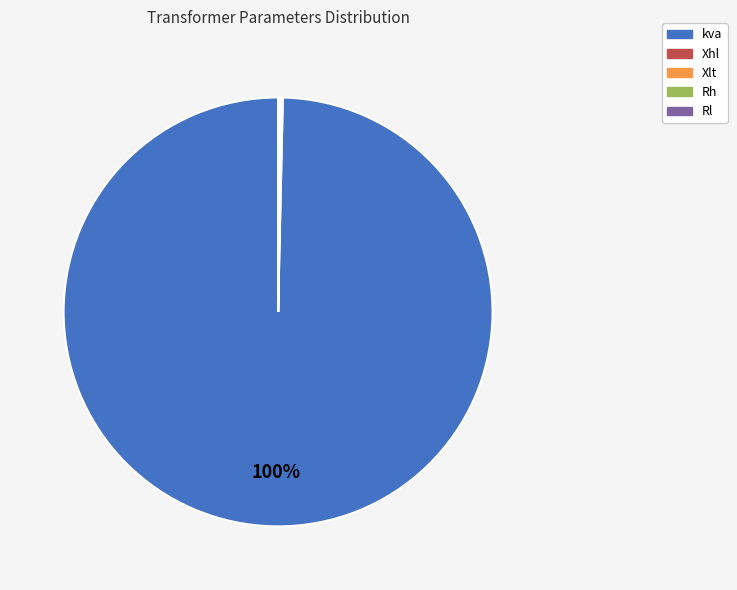

To the nearest percent, what is the average slice percentage?

20%